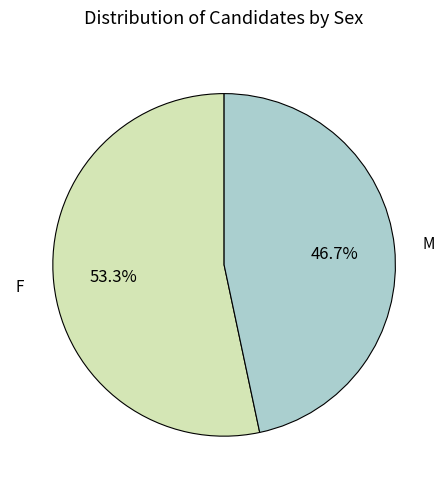

How many slices are in this pie chart?

2